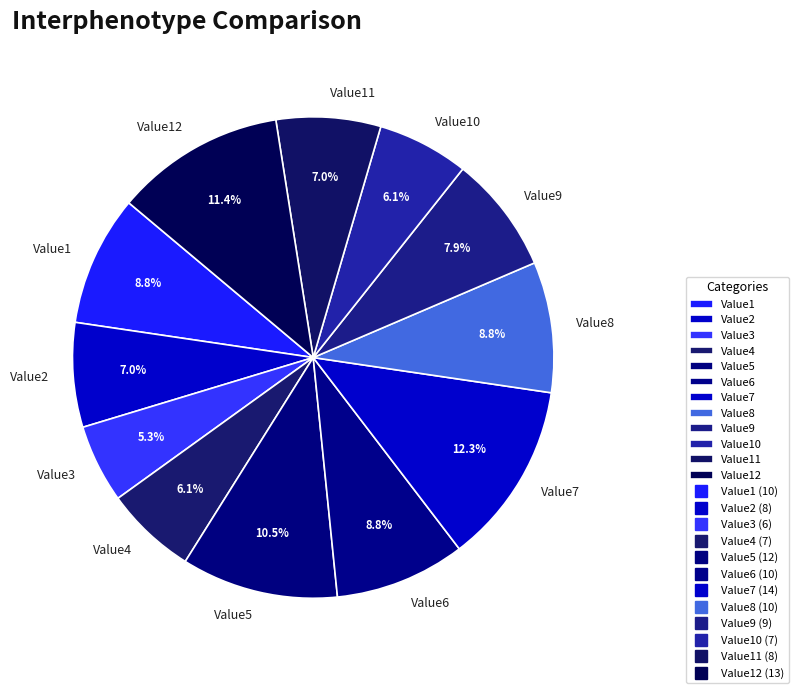

Is it true that Value3 is 5% of the pie?

True